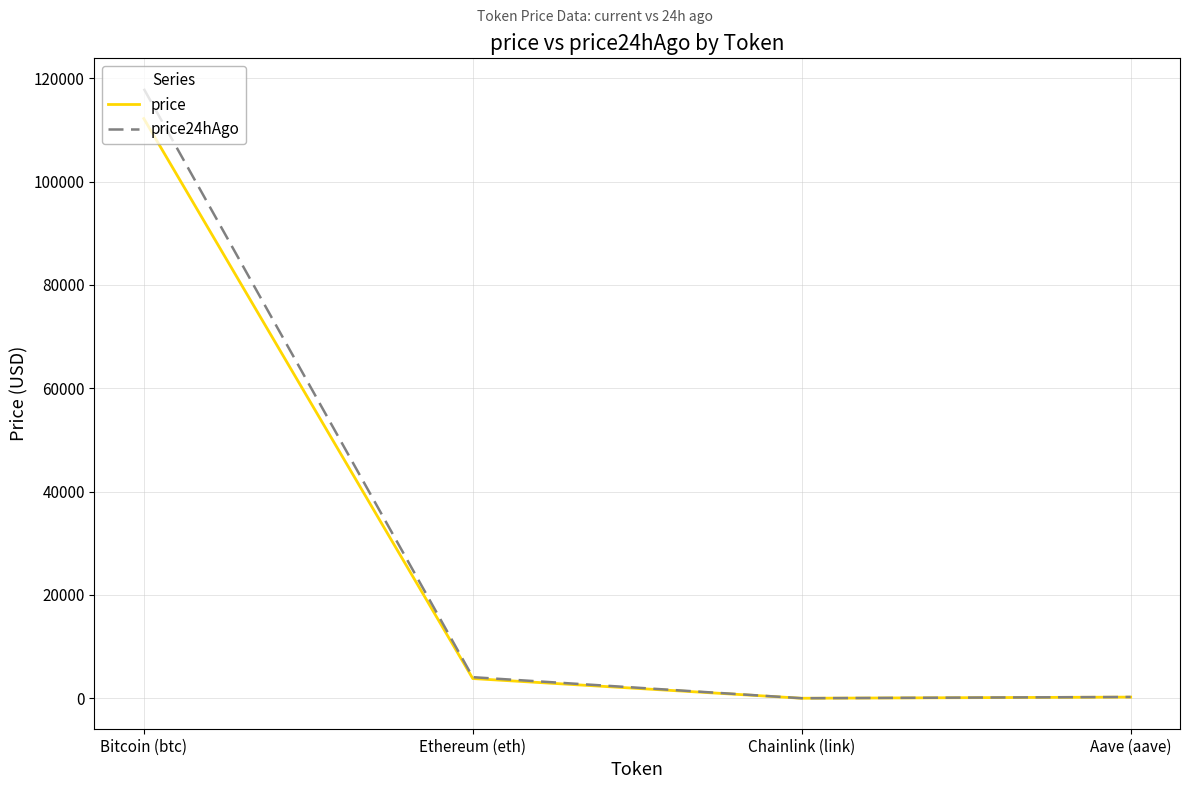

True or false: price24hAgo has more than 1 points higher than both neighbors.

False